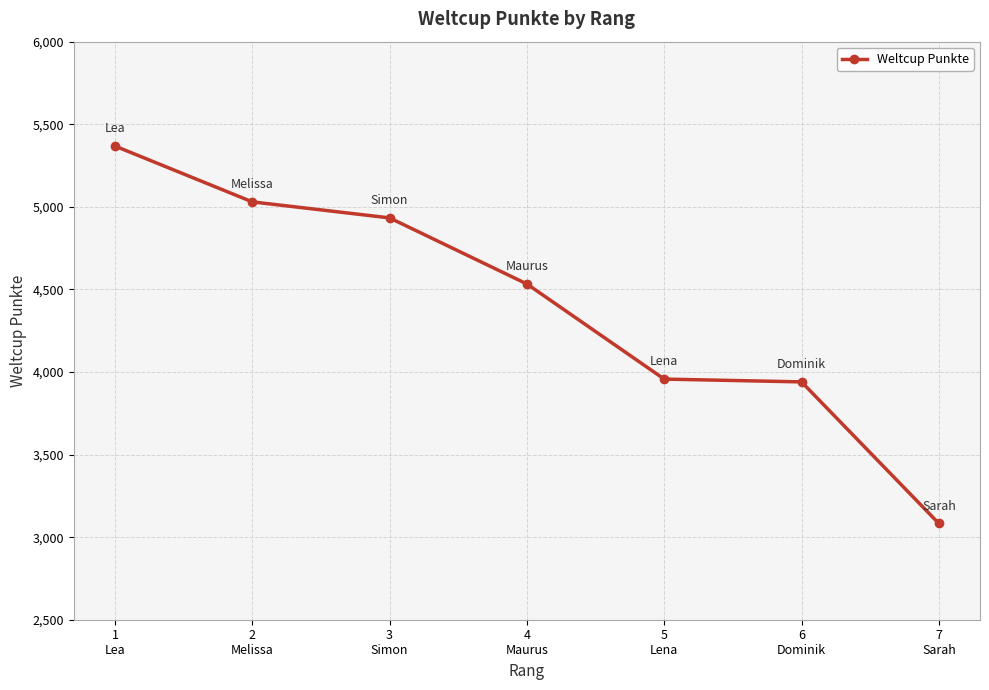

What is the value of the 7th point from the left?

3083